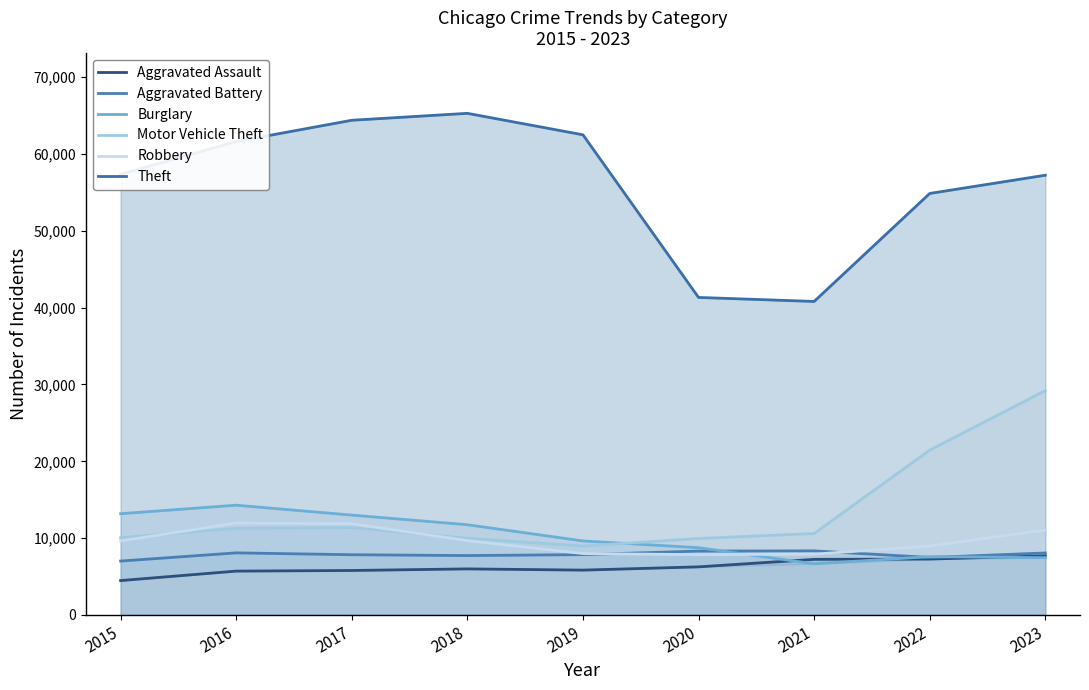

After their last crossing, which series has the higher values: Aggravated Battery or Burglary?

Aggravated Battery